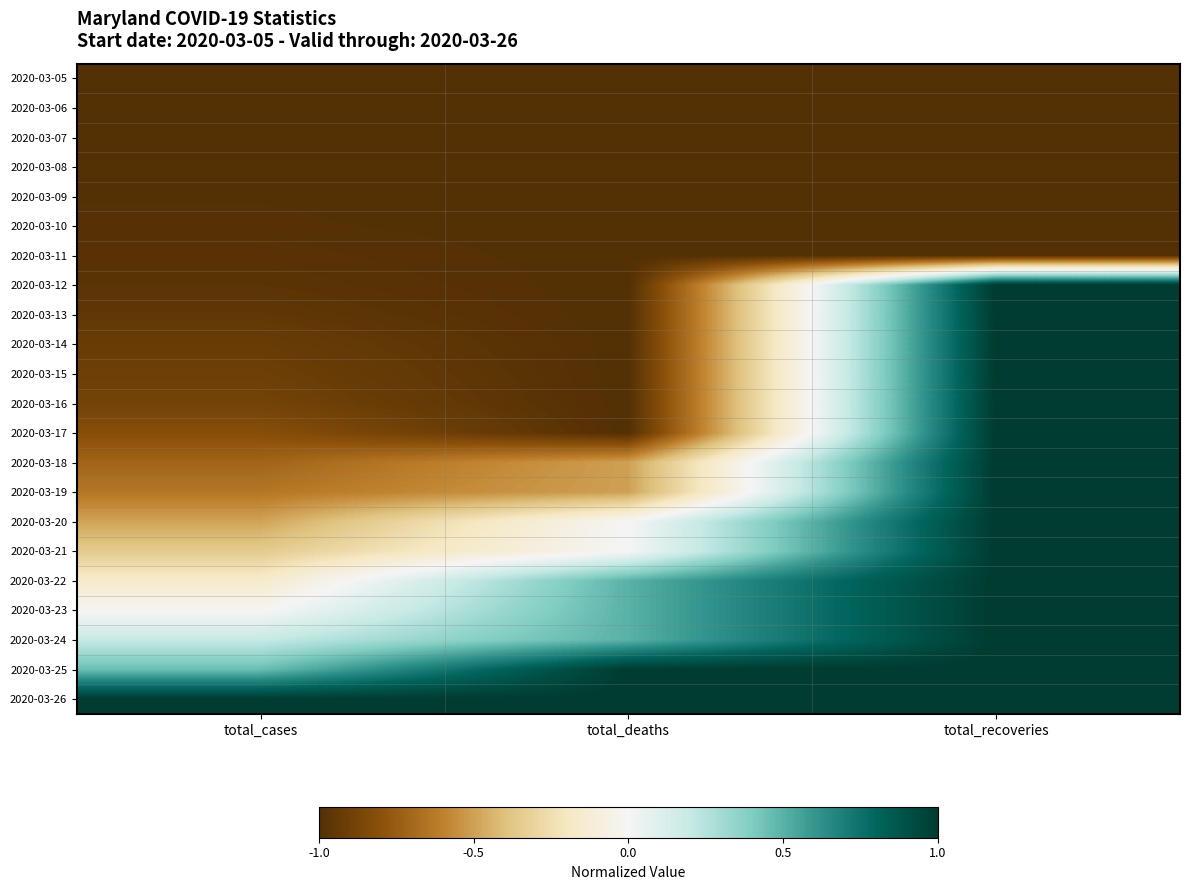

What is the total value across all series at total_recoveries?

8.0